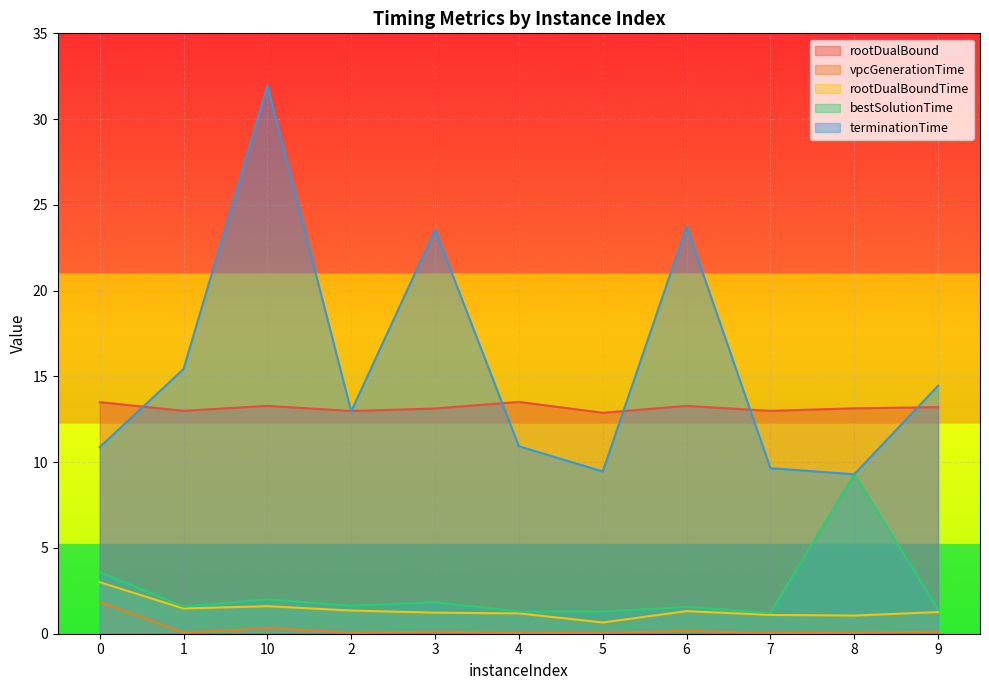

How many lines are shown in the chart?

5